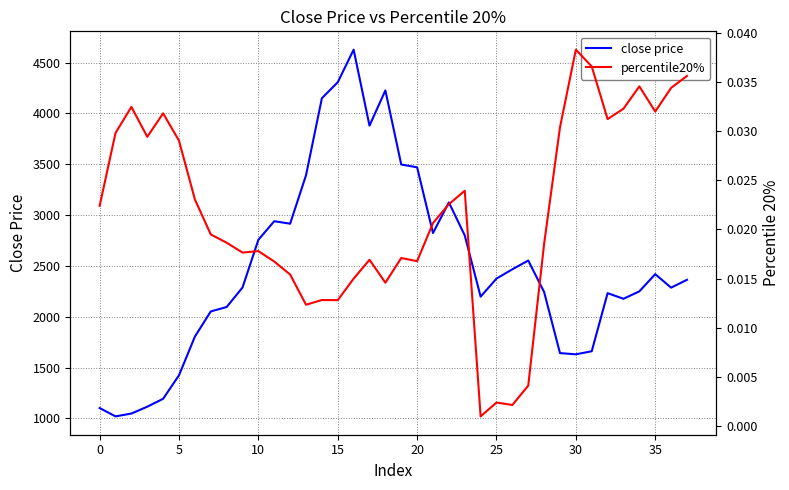

Reading left to right, extract all data points from this chart.

close price: 1102.7	1020.5	1048.6	1115.7	1193.8	1425.2	1805.3	2052.9	2096.2	2288.3	2757.8	2940.4	2915.9	3391.9	4150.2	4307.4	4627.8	3880.3	4226.8	3497.9	3470.6	2824.0	3125.5	2800.8	2198.4	2376.0	2467.5	2553.8	2244.0	1643.1	1631.0	1661.4	2232.7	2177.4	2250.5	2419.4	2286.9	2364.0
percentile20%: 0.0	0.0	0.0	0.0	0.0	0.0	0.0	0.0	0.0	0.0	0.0	0.0	0.0	0.0	0.0	0.0	0.0	0.0	0.0	0.0	0.0	0.0	0.0	0.0	0.0	0.0	0.0	0.0	0.0	0.0	0.0	0.0	0.0	0.0	0.0	0.0	0.0	0.0